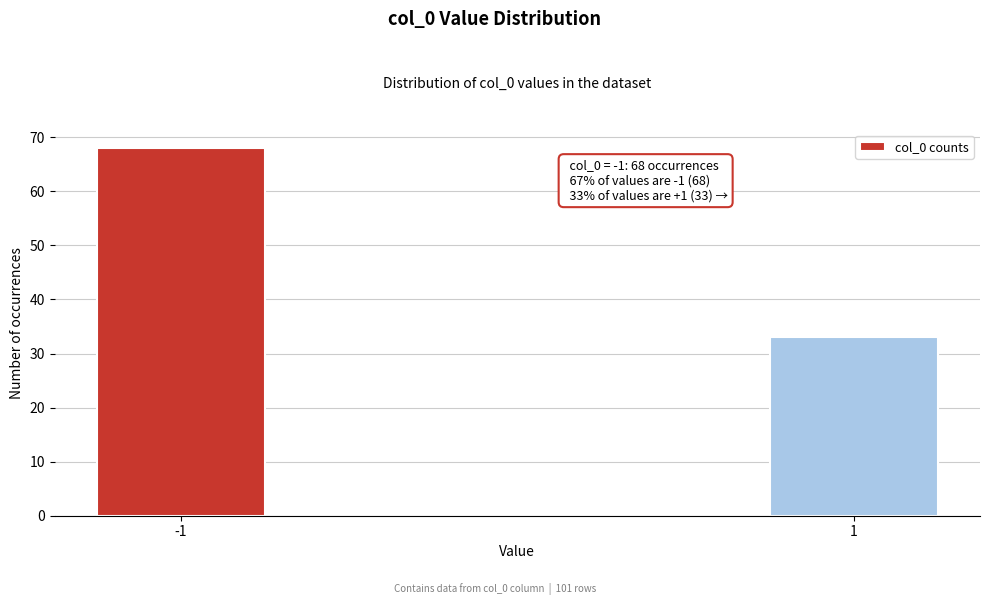

Reading left to right, extract all data points from this chart.

-1=68	1=33